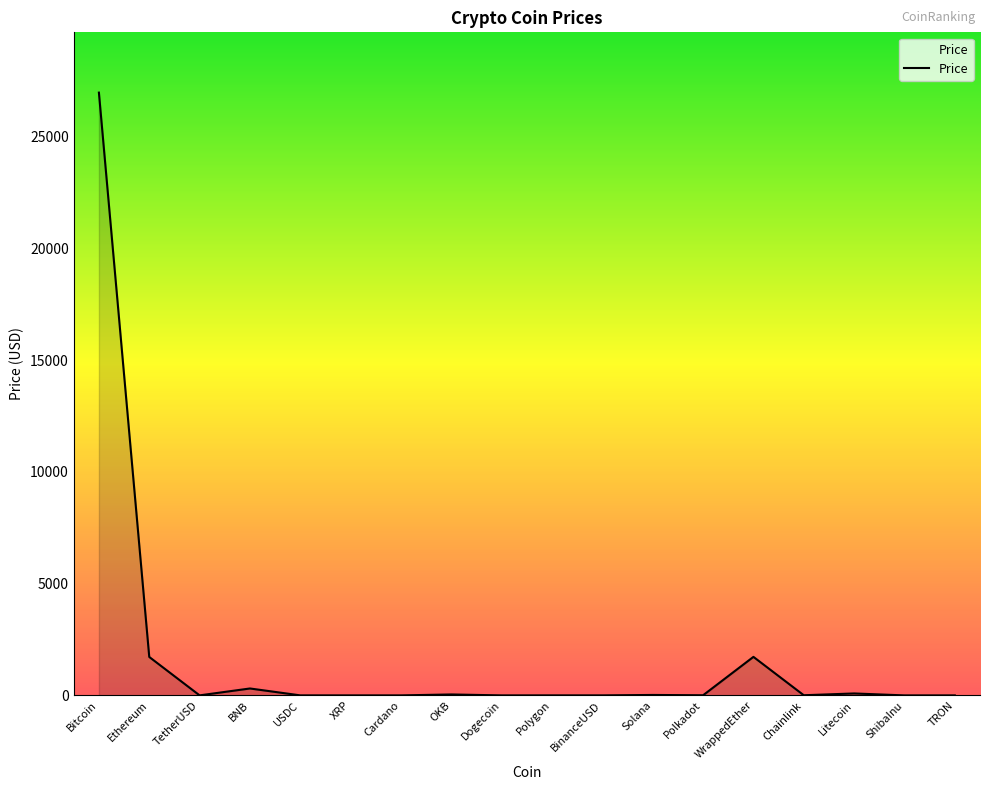

What is the change in value from Cardano to BinanceUSD?

+0.7